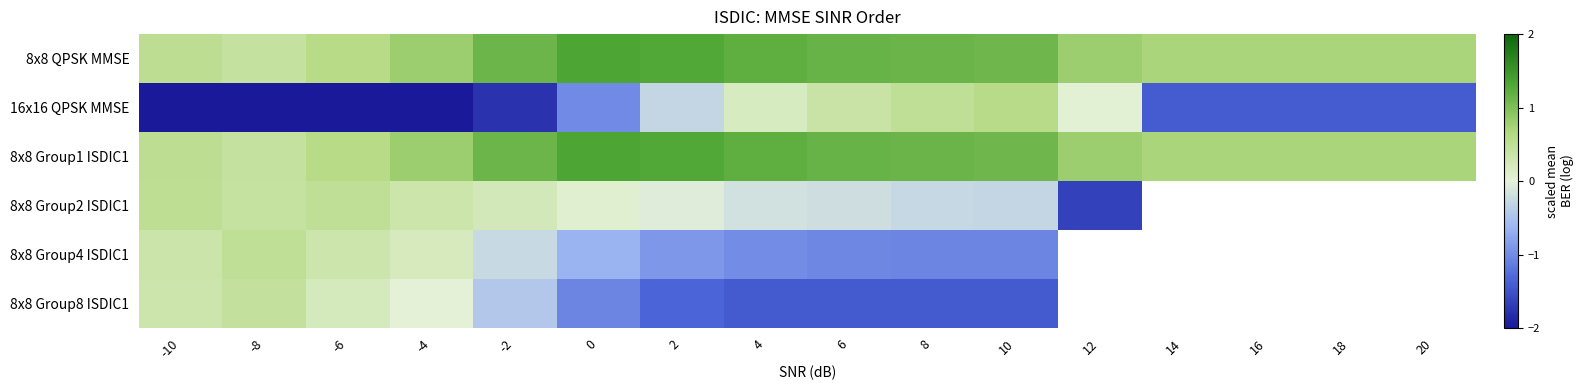

Which category has the highest value in the 8x8 Group8 ISDIC1 series?

-8